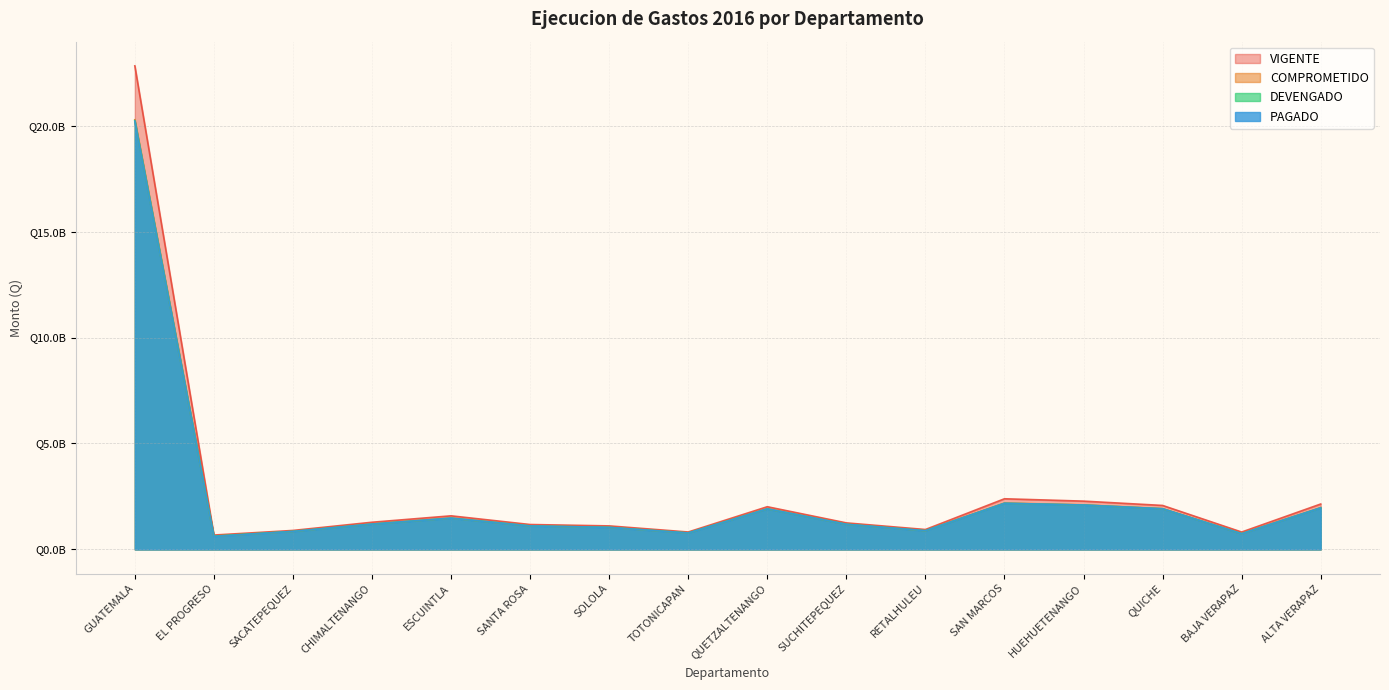

In PAGADO, how many points are higher than both neighbors (excluding endpoints)?

3